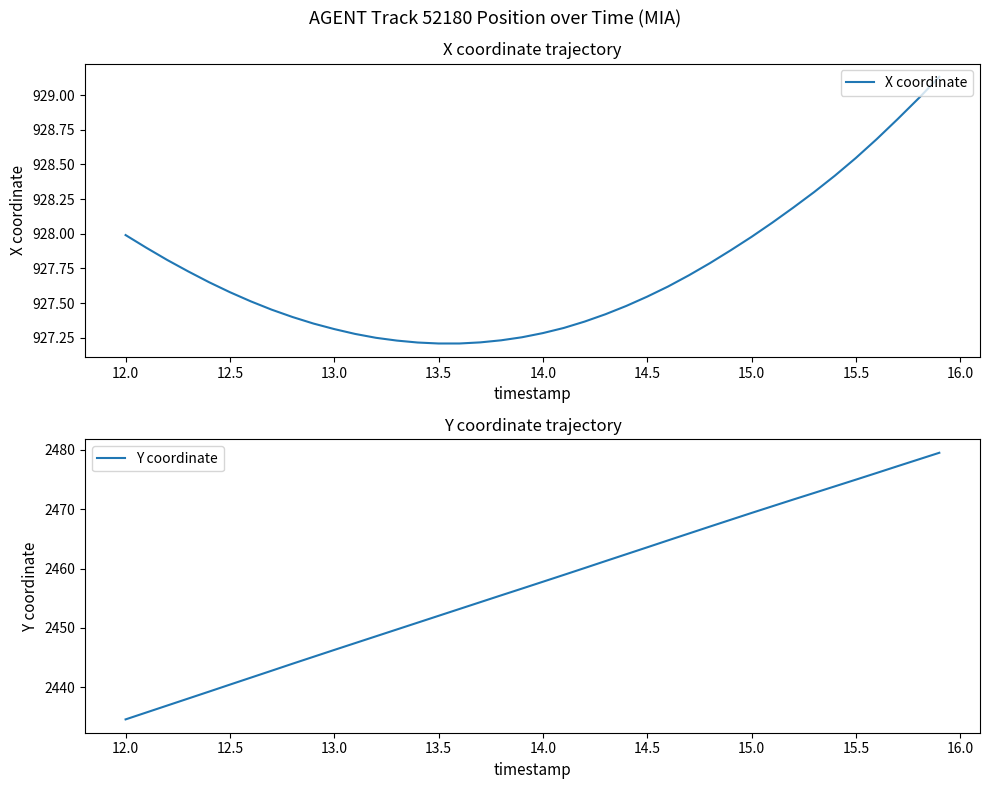

At which label does Y coordinate first exceed 2457?

14.0